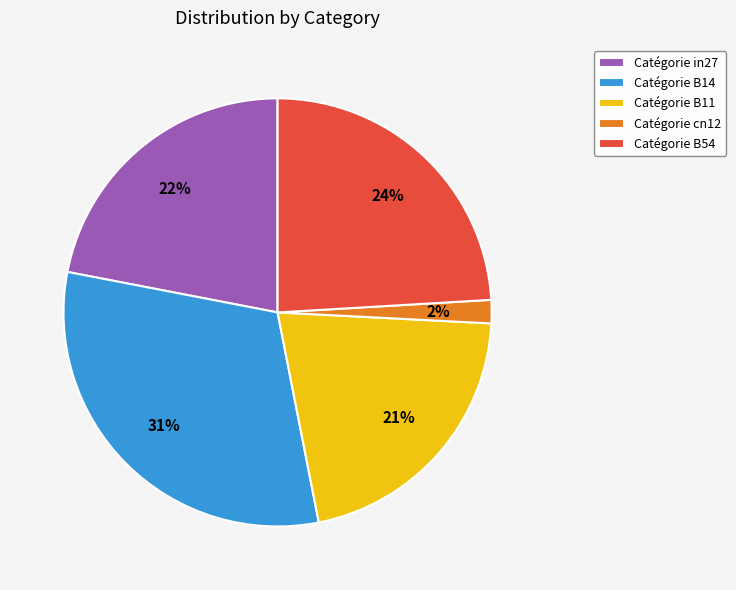

Which has a higher value, Catégorie cn12 or Catégorie in27?

Catégorie in27